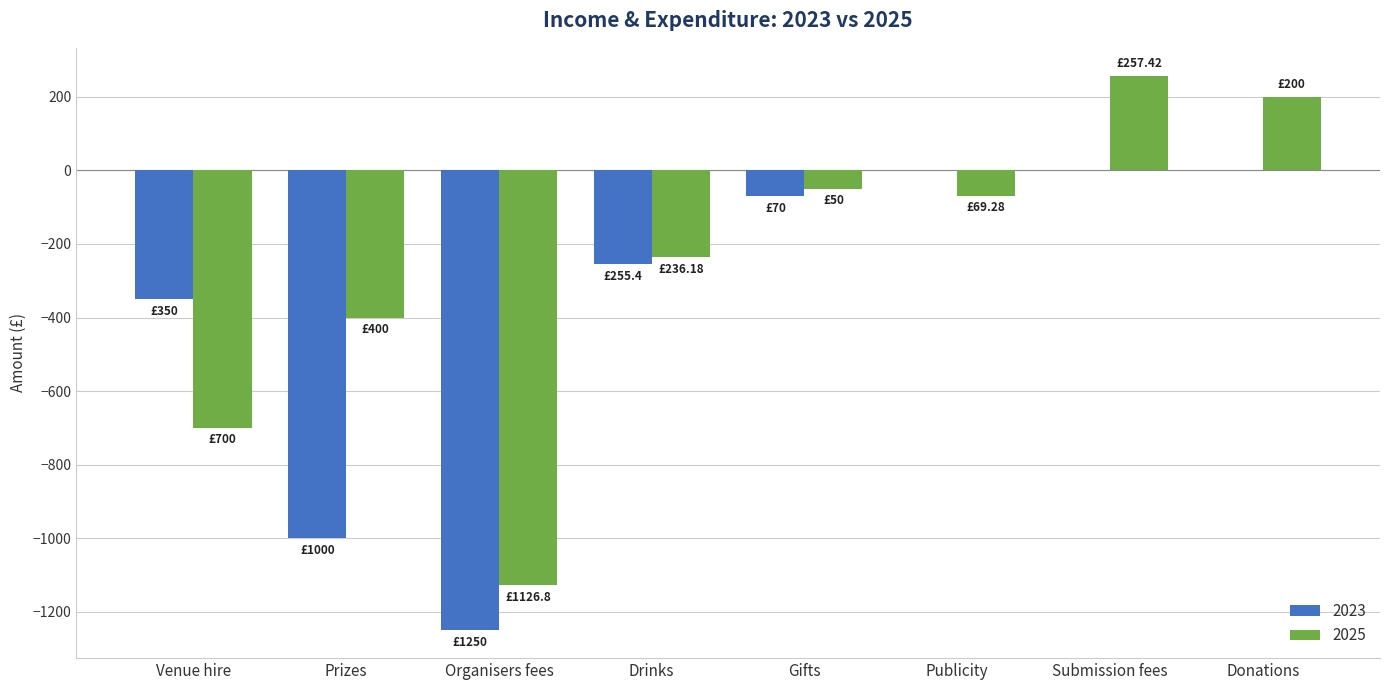

How many groups of bars are there?

8